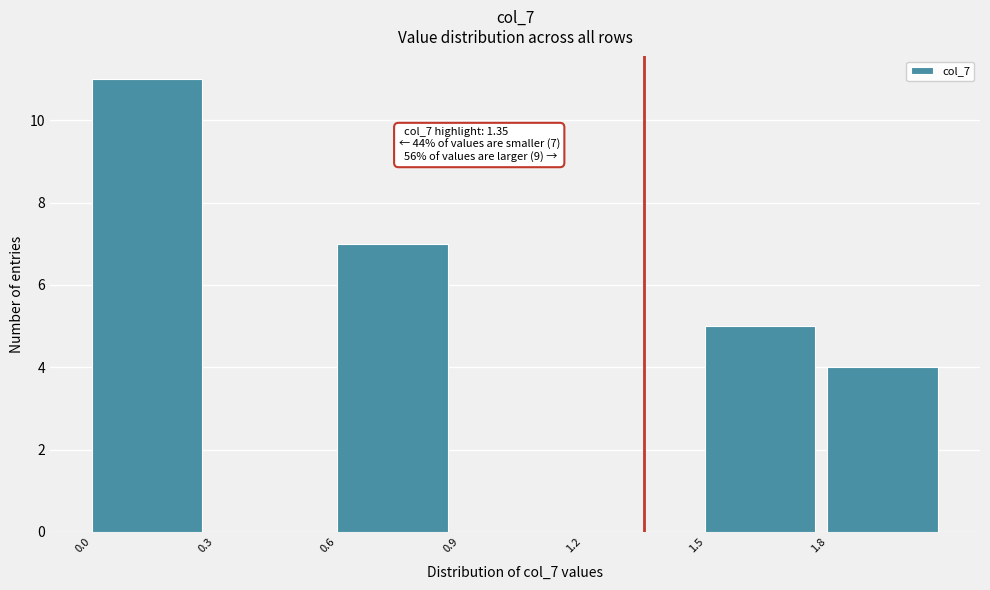

Which range on the x-axis has the tallest bar?

0.0 to 0.3